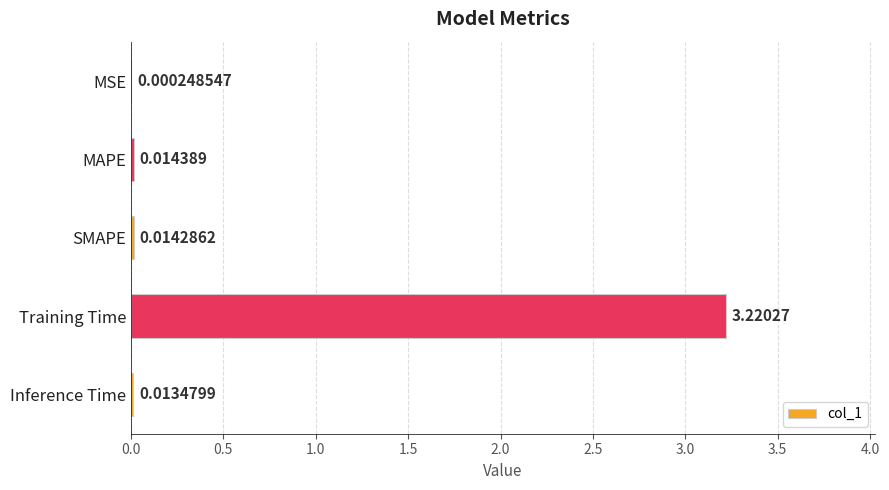

Are the bars grouped side by side (vs. stacked)?

No